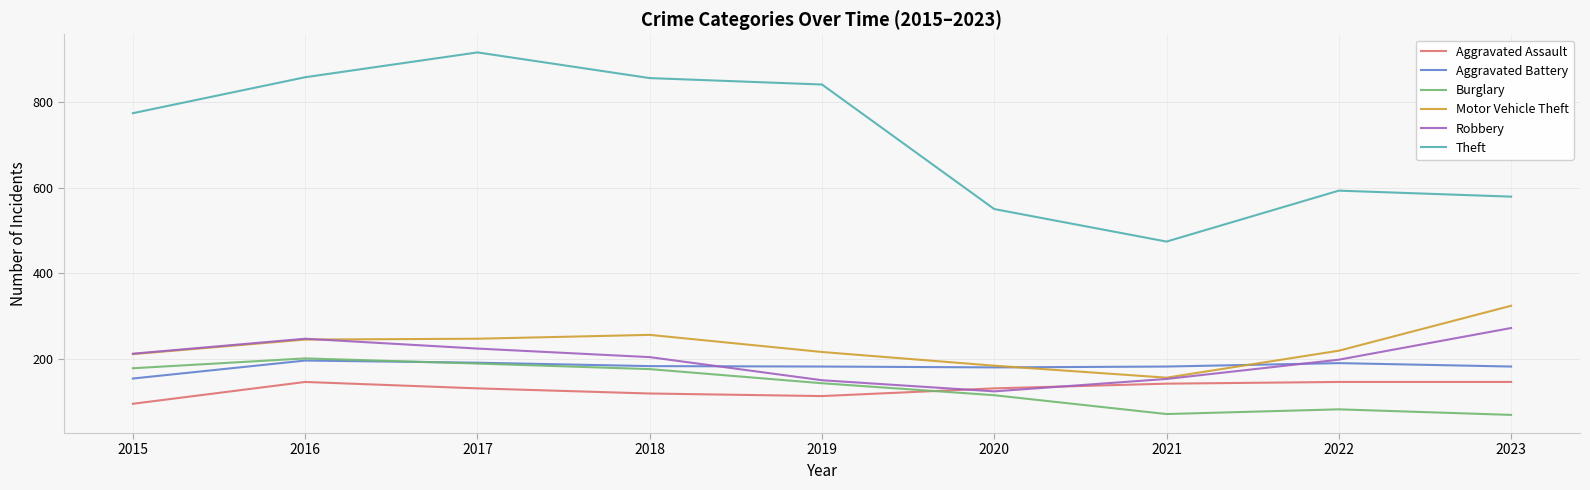

Which series changed the most between 2020 and 2022?

Robbery